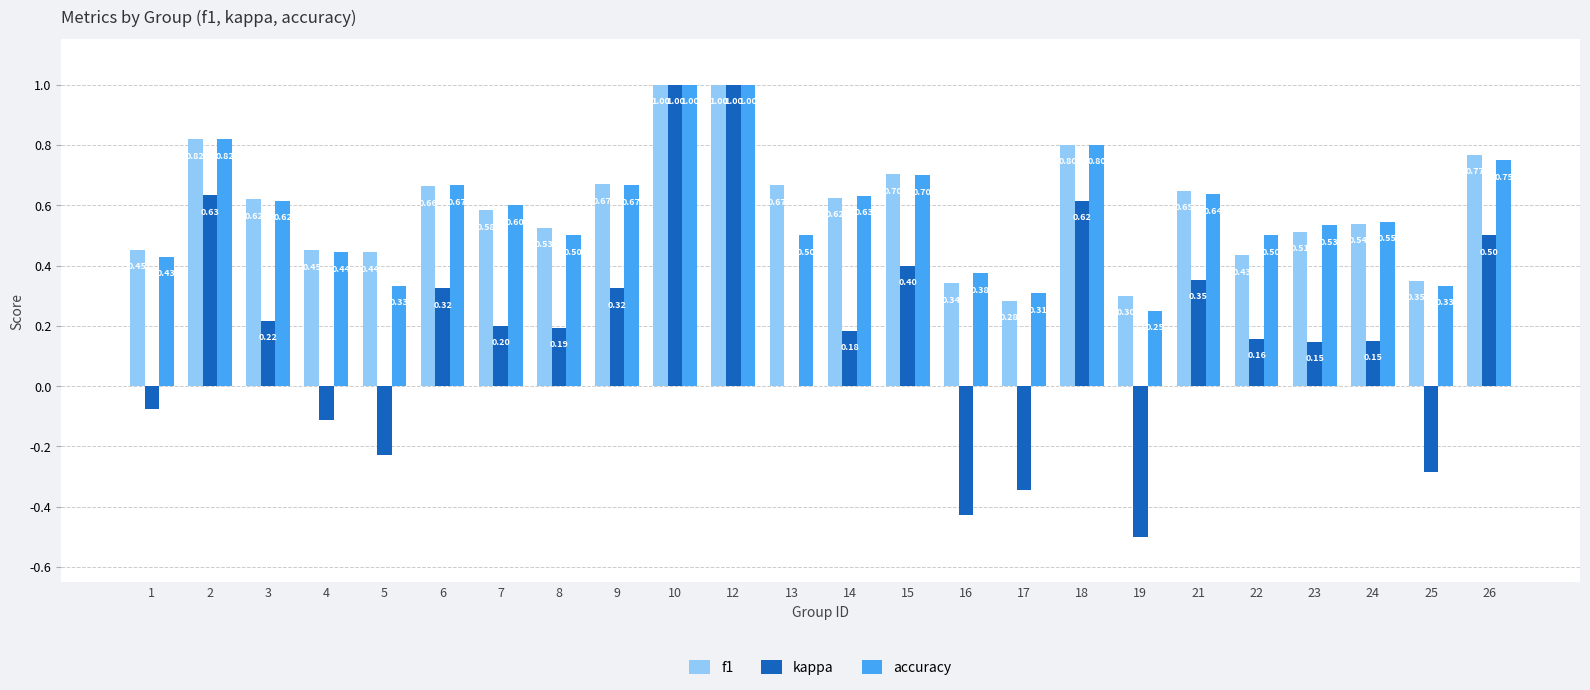

Is the value of kappa at 6 greater than the value of accuracy at 10?

No